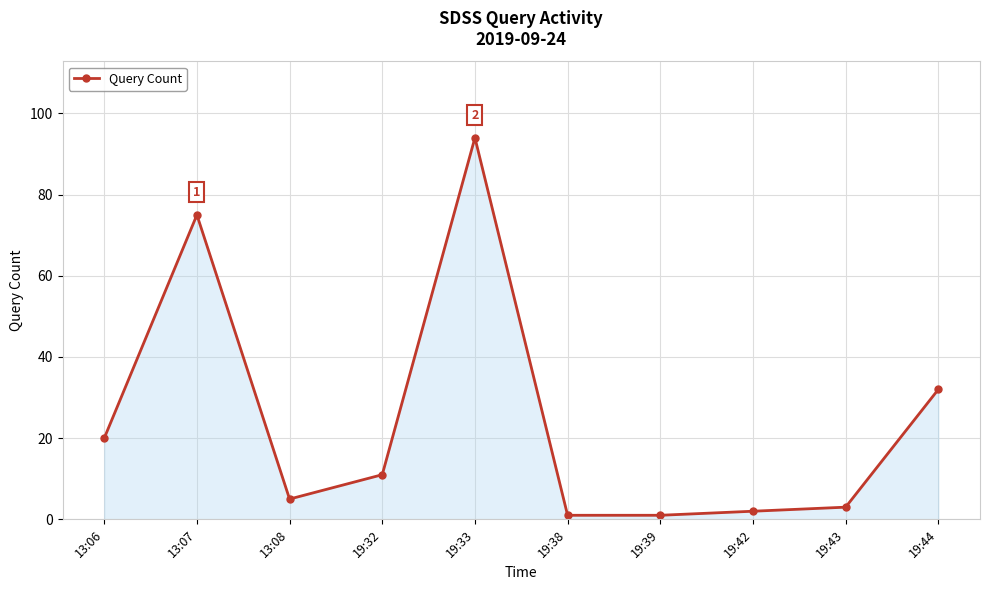

What position from the left is 13:06?

1